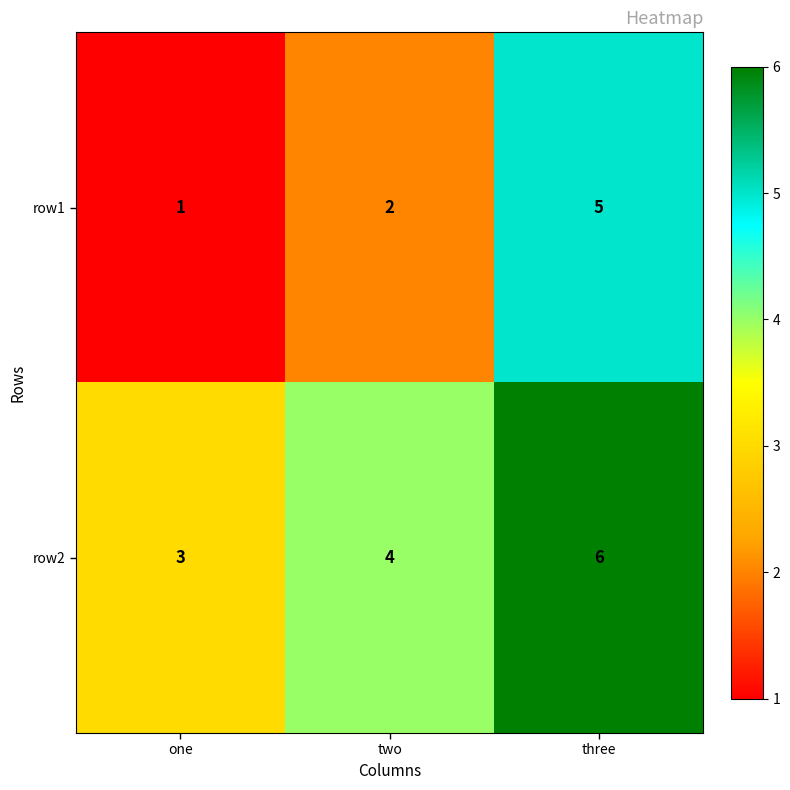

Which series has the largest total across all categories?

row2